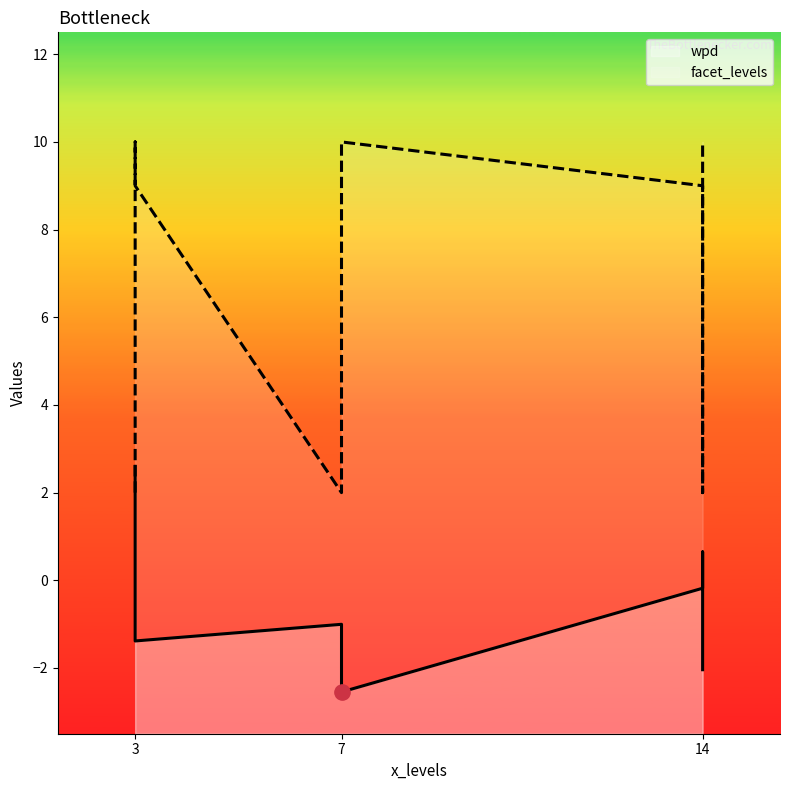

The wpd series shows -0.9 at 3. True or false?

True